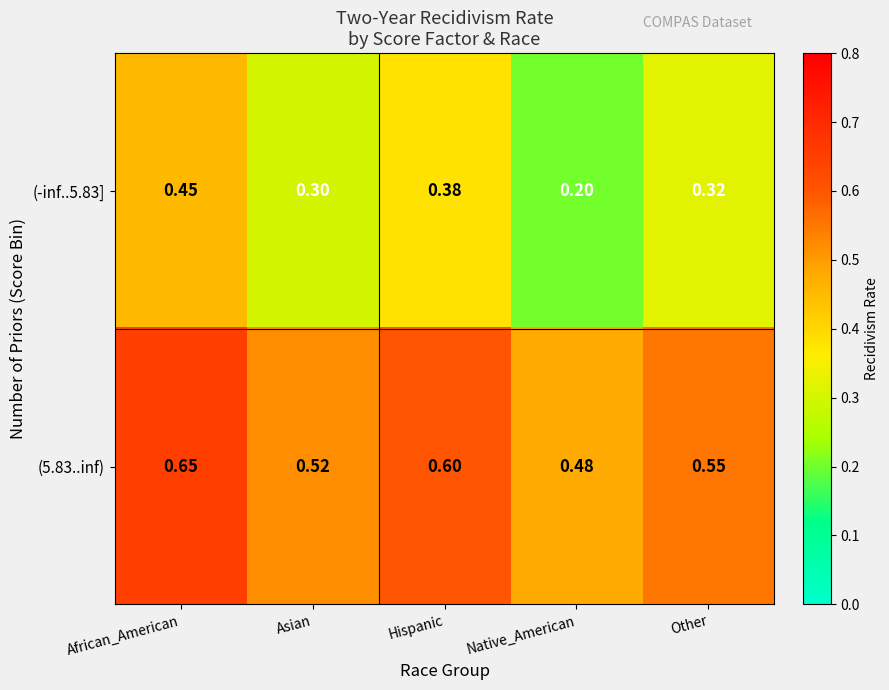

Where is (-inf..5.83] nearest to the value 0?

Native_American